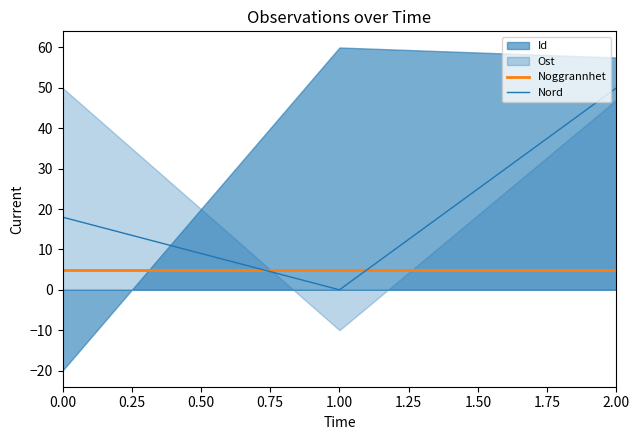

Read the Noggrannhet value at 1.00.

5.0